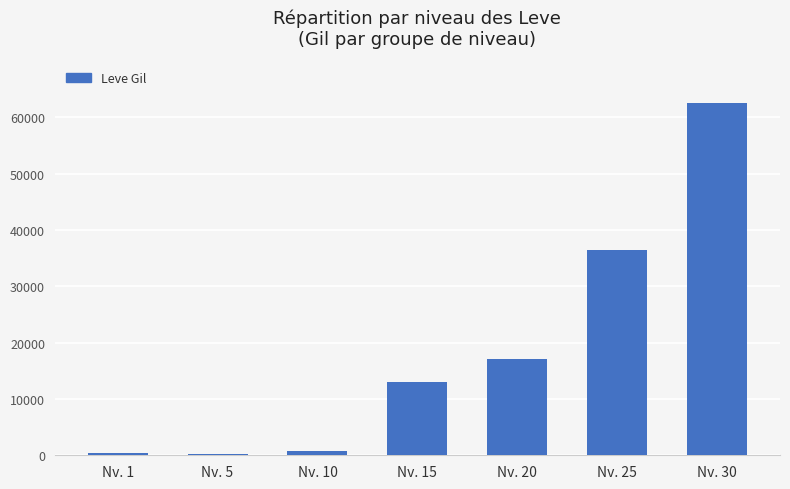

What is the value of the 3rd bar from the left?

780